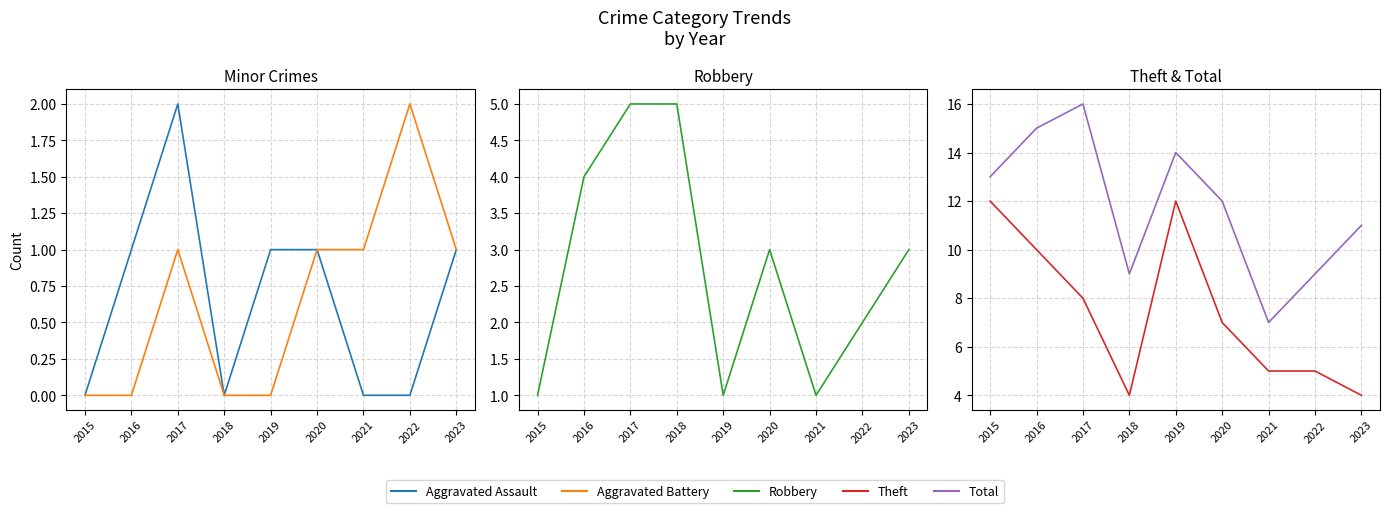

Between 2016 and 2015, which is larger?

2016